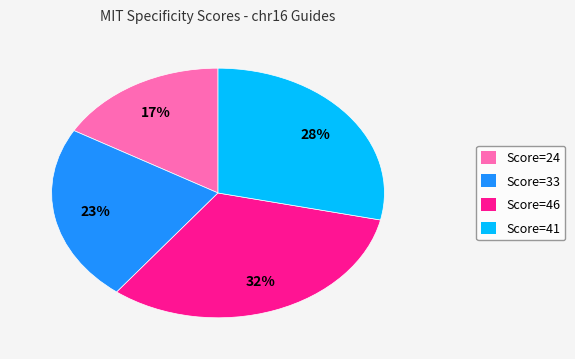

Does any single category account for the majority?

No